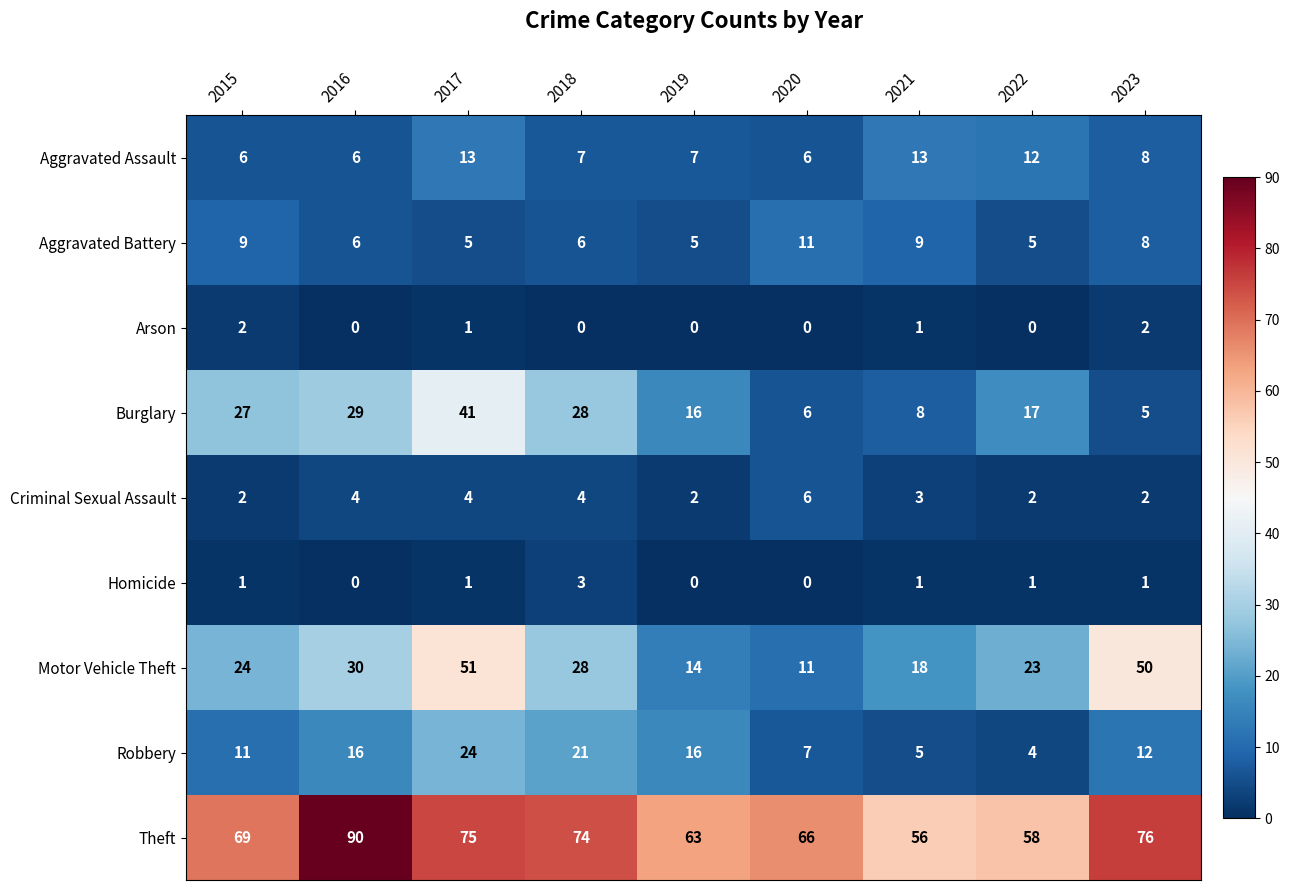

How many series are shown in this chart?

9